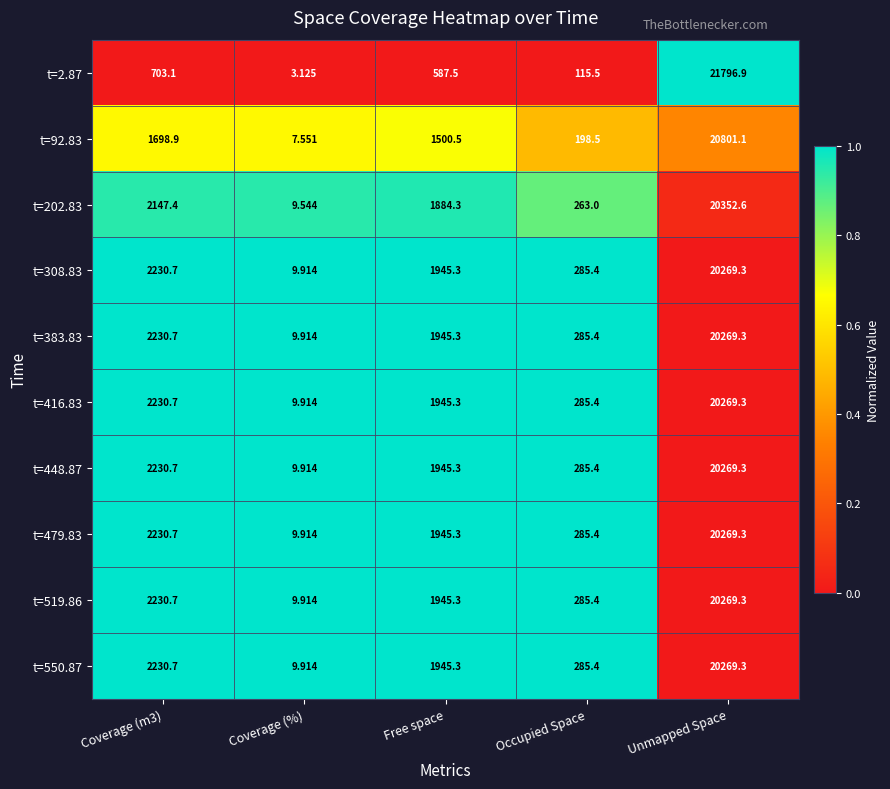

At which category is the sum across all series the highest?

Unmapped Space